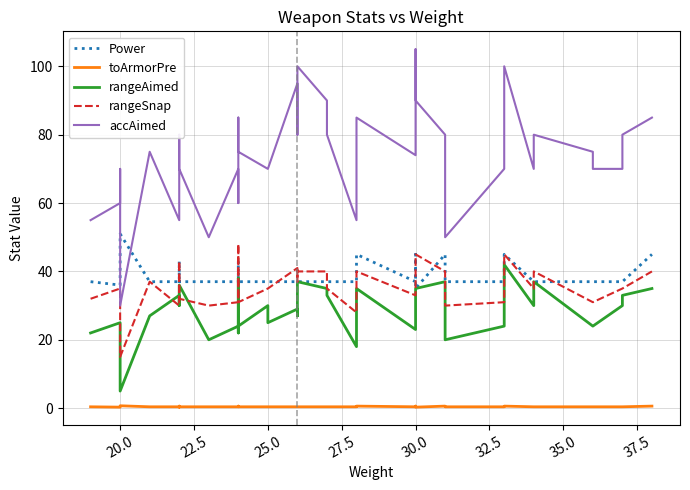

How many lines are shown in the chart?

5